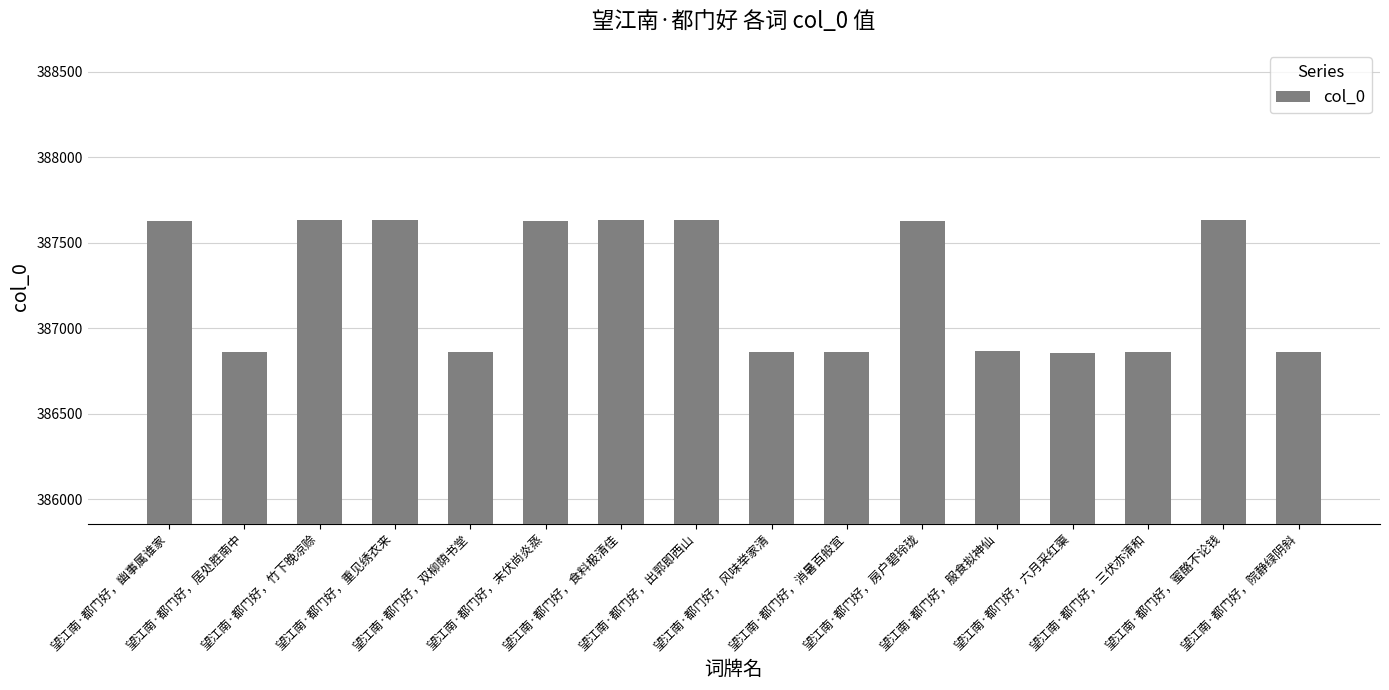

What is the difference between the second highest and minimum values?

776